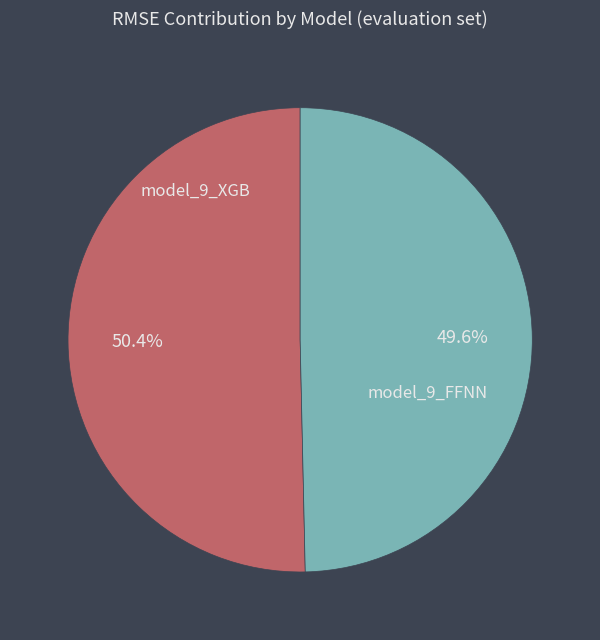

To the nearest percent, what is the difference between the largest and smallest slice percentages?

1%